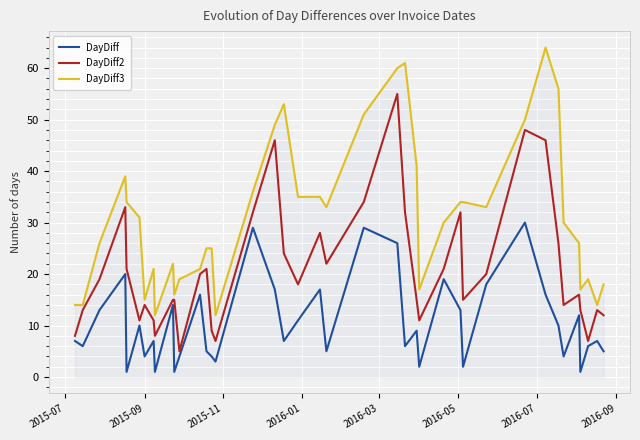

Reading left to right, what are all the values shown in this chart?

DayDiff: 7	6	13	20	1	10	4	7	1	14	1	4	16	5	4	3	29	17	7	11	17	5	29	26	6	9	2	19	13	2	18	30	16	10	4	12	1	6	7	5
DayDiff2: 8	13	19	33	21	11	14	11	8	15	15	5	20	21	9	7	32	46	24	18	28	22	34	55	32	15	11	21	32	15	20	48	46	26	14	16	13	7	13	12
DayDiff3: 14	14	26	39	34	31	15	21	12	22	16	19	21	25	25	12	36	49	53	35	35	33	51	60	61	41	17	30	34	34	33	50	64	56	30	26	17	19	14	18